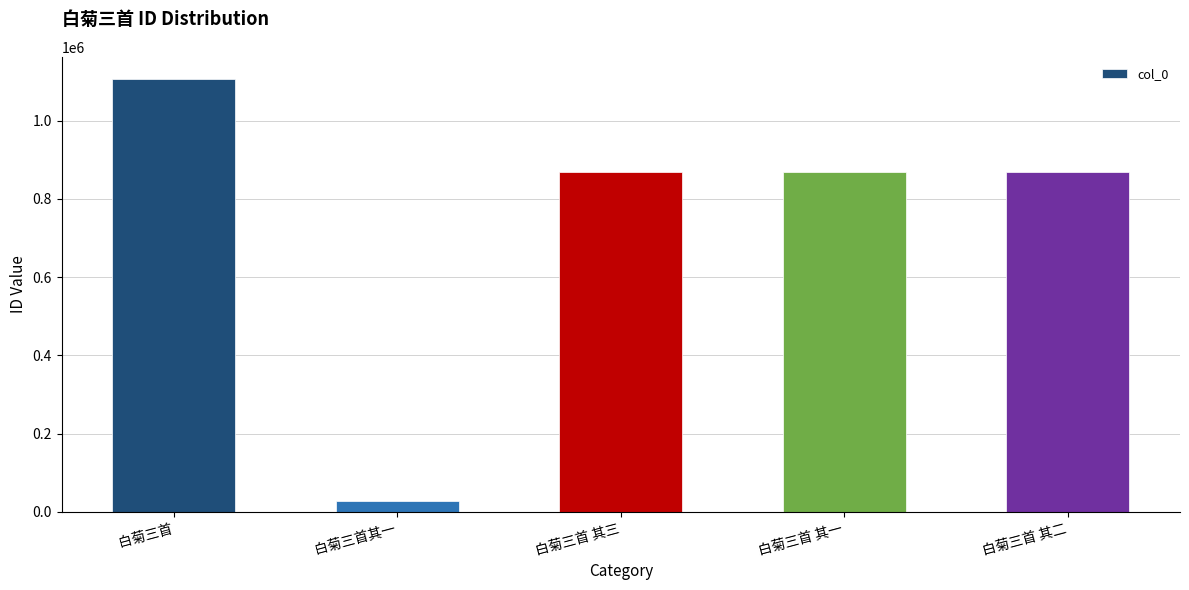

What is the label of the 4th bar from the left?

白菊三首 其一